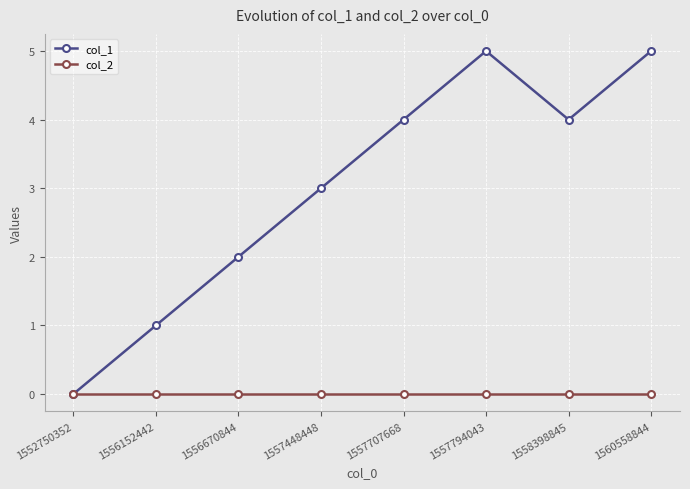

Which series has the widest spread of values?

col_1